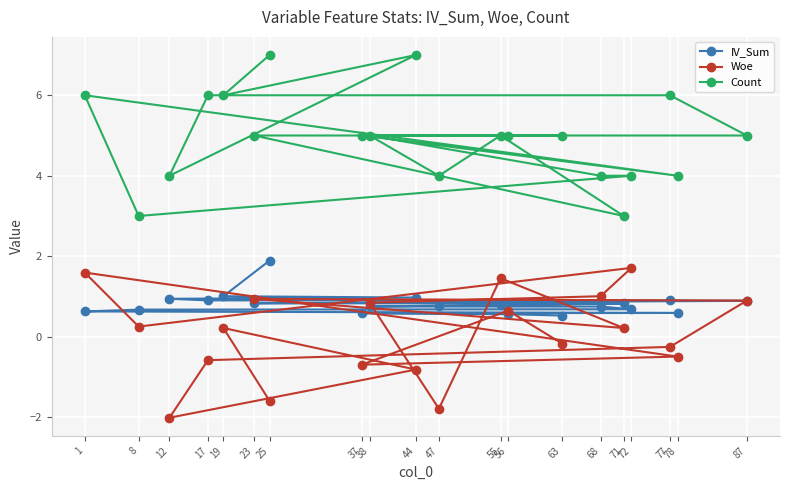

Where is Woe nearest to the value 0?

63